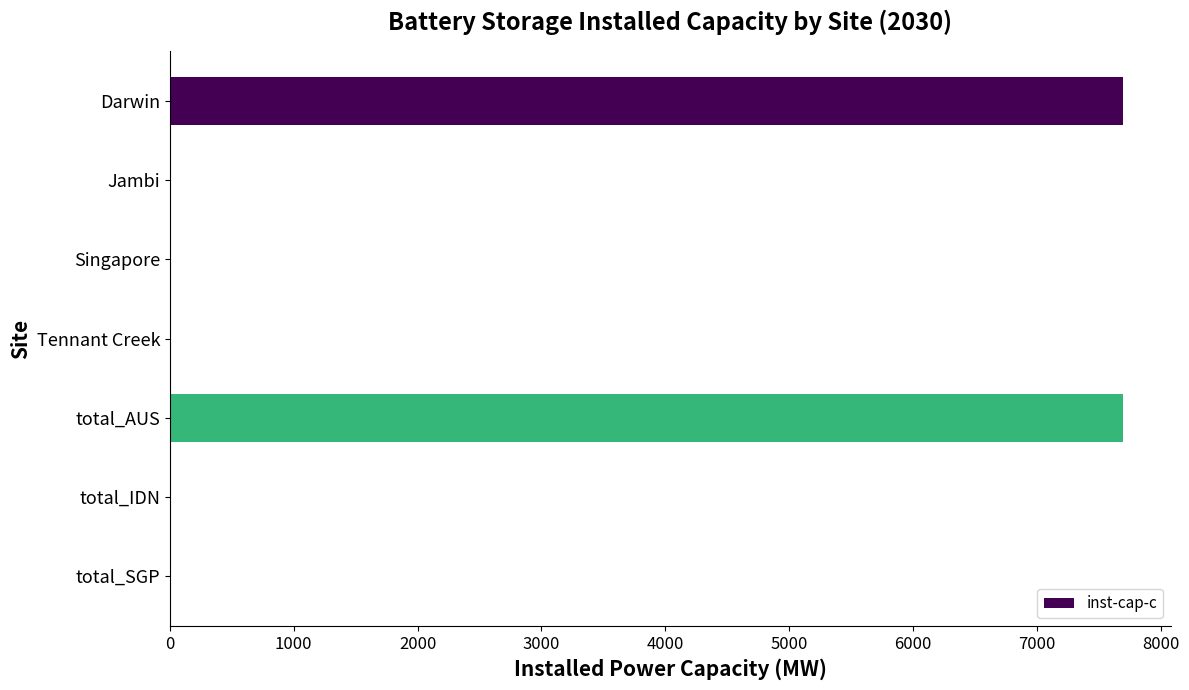

The chart shows a value of 4979.7 at total_IDN. True or false?

False